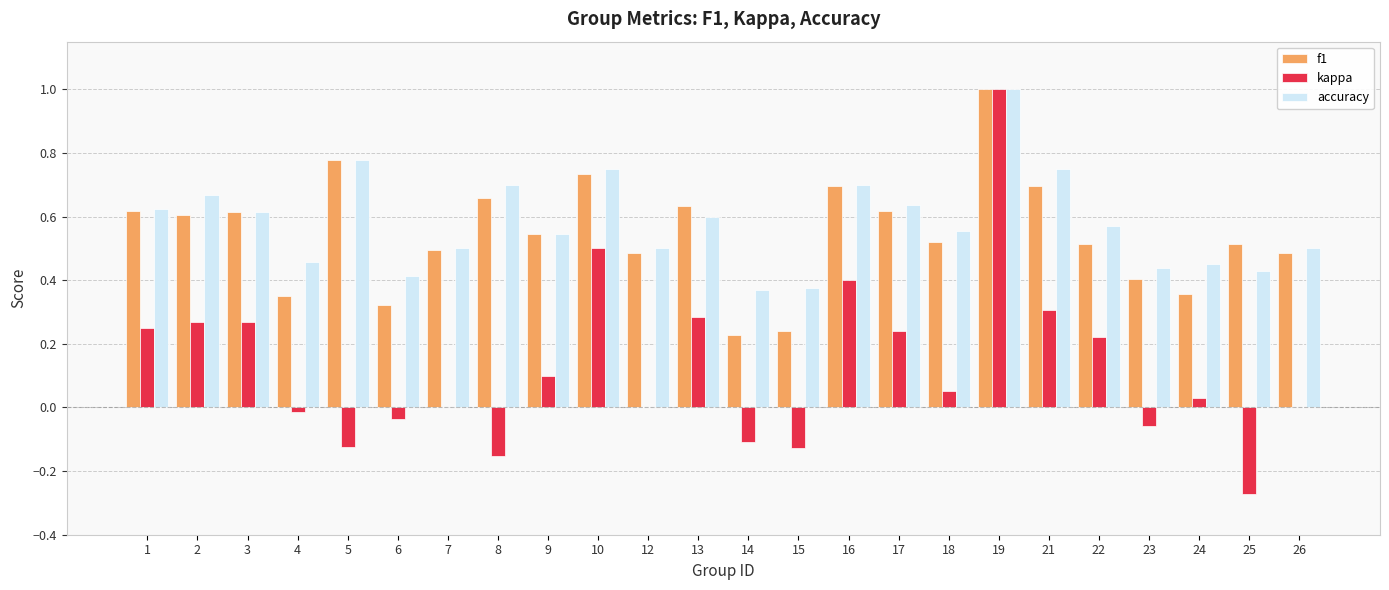

True or false: kappa has a value of 0.0 at 12.

True